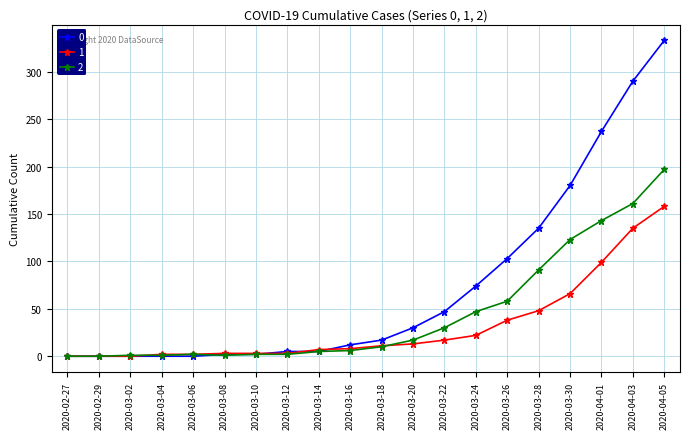

At how many categories does at least one series exceed 254?

2